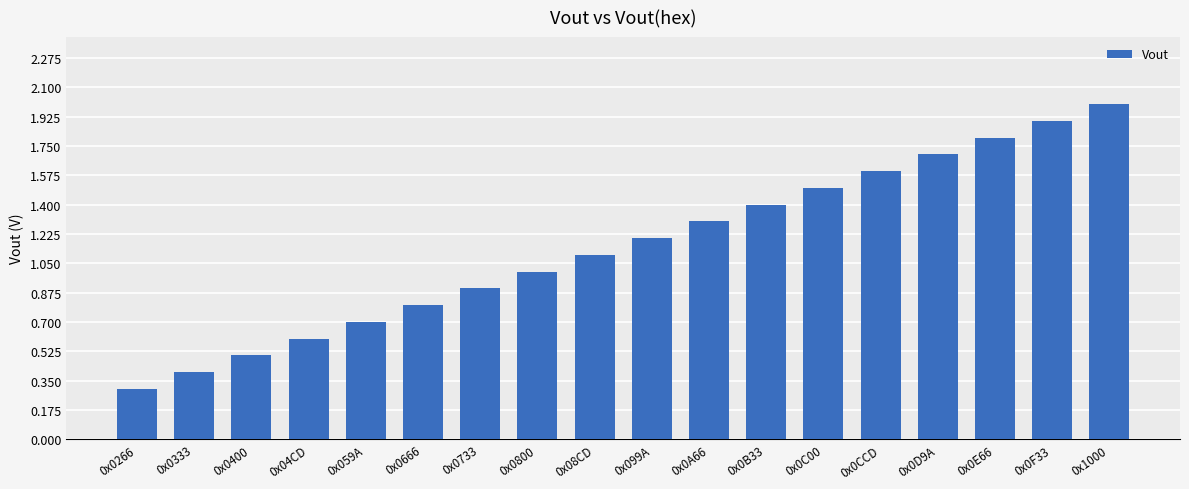

Does the chart contain any negative values?

No